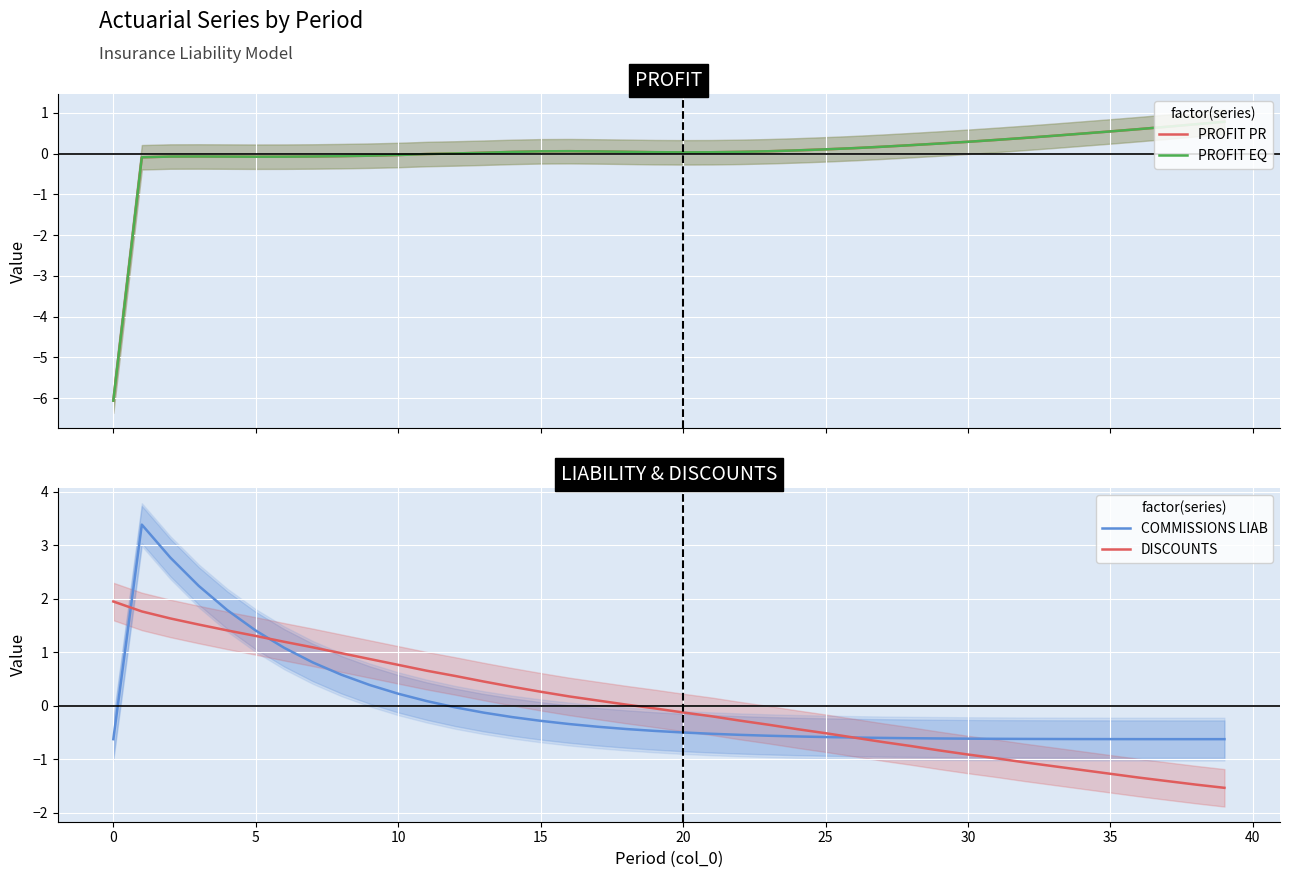

What are all the series names shown in the legend?

PROFIT PR, PROFIT EQ, COMMISSIONS LIAB, DISCOUNTS